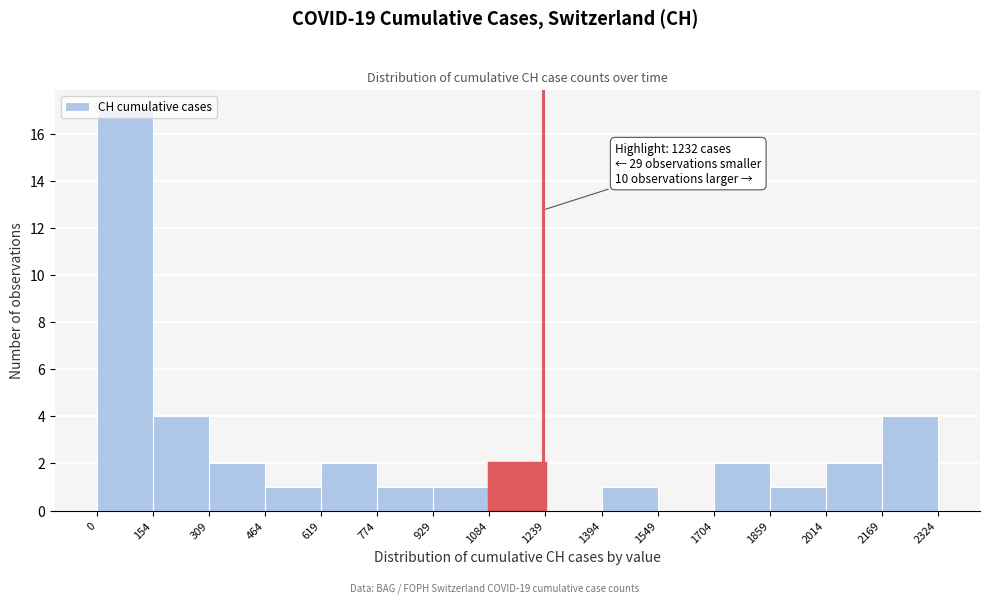

Which range on the x-axis has the tallest bar?

0 to 154